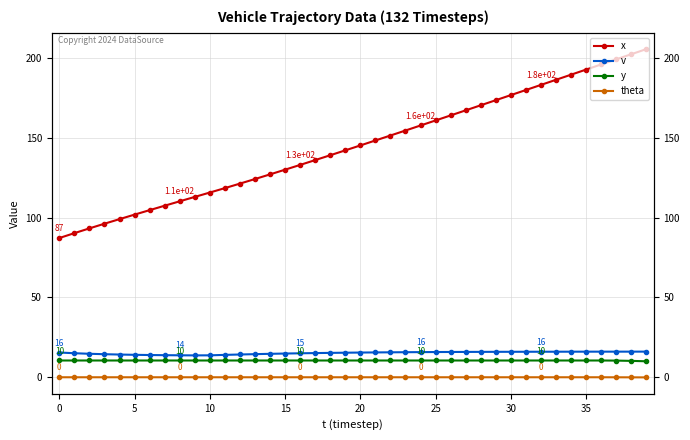

At which category is the sum across all series the highest?

39